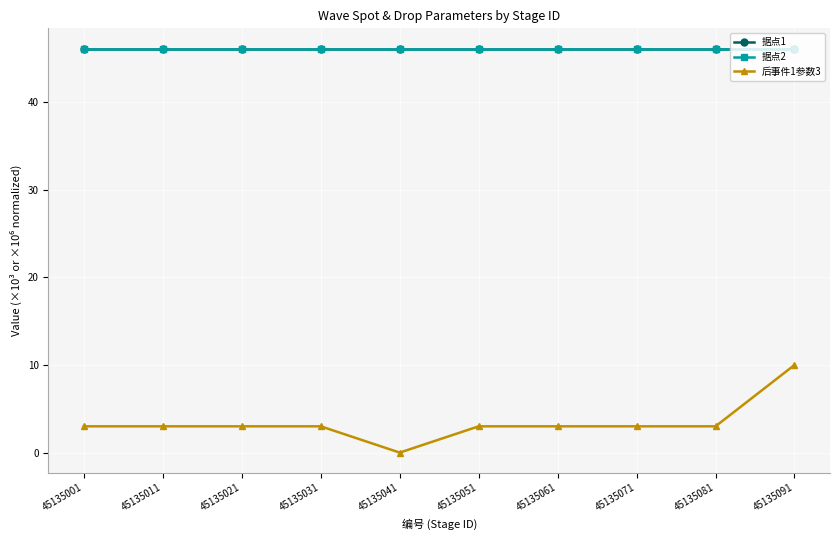

True or false: 据点2 and 据点1 cross at least once.

False